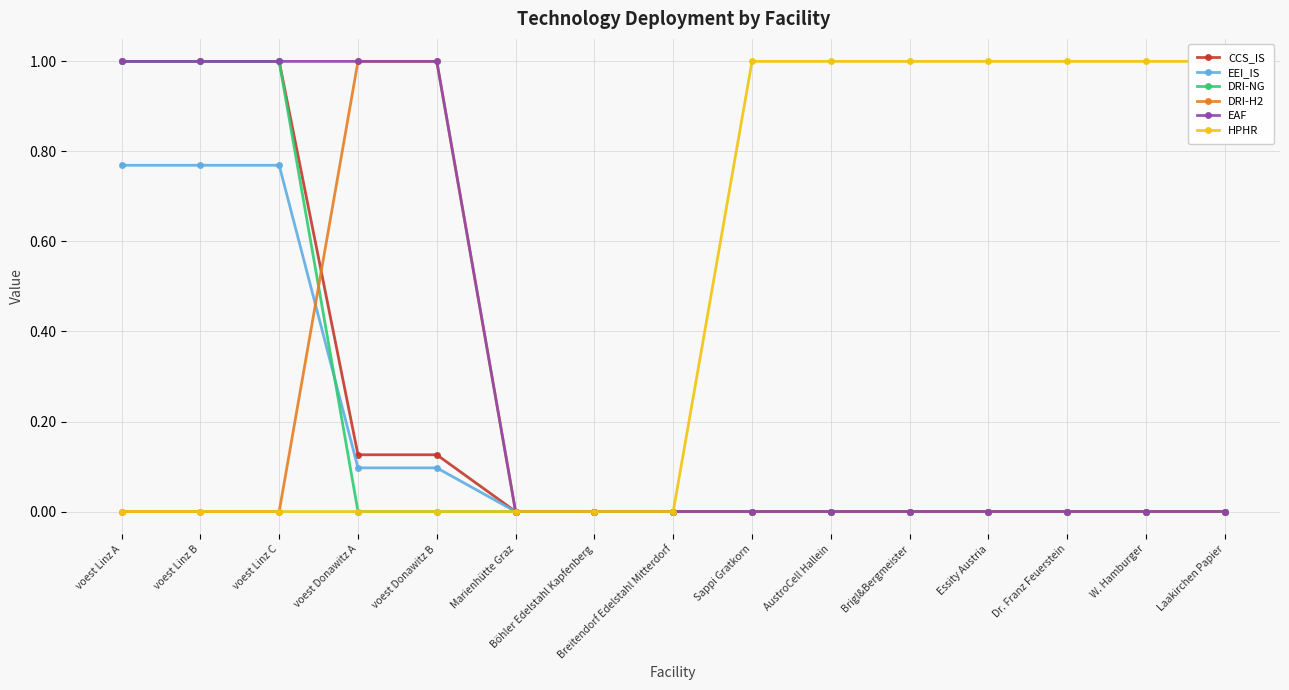

What is the sum of all CCS_IS values?

3.3